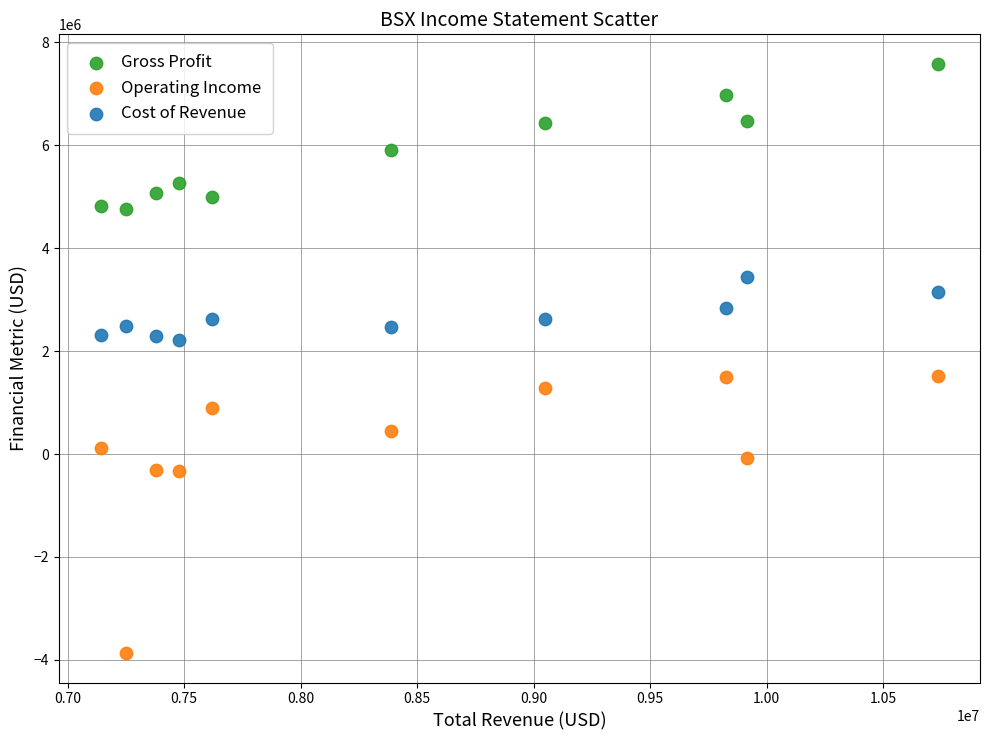

Which series contains the lowest Y value?

Operating Income